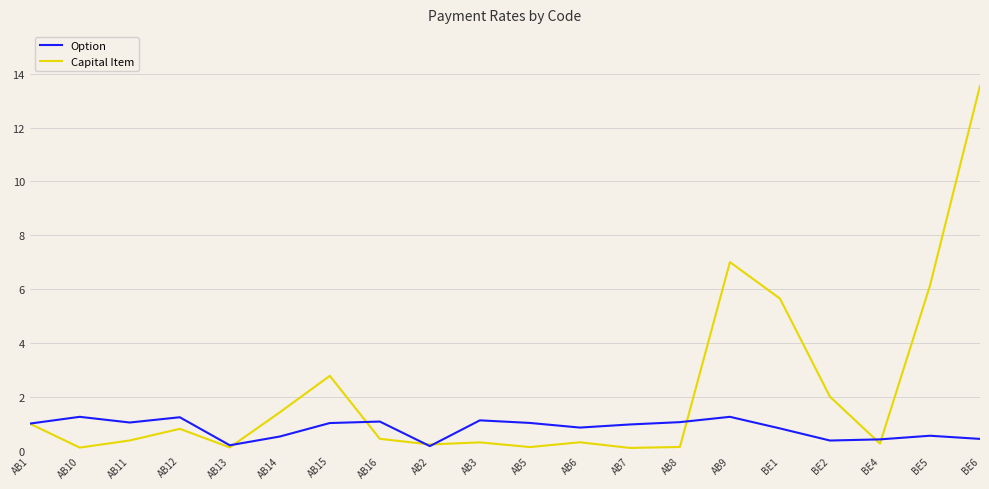

At AB6, list the series in order from smallest to largest.

Capital Item, Option